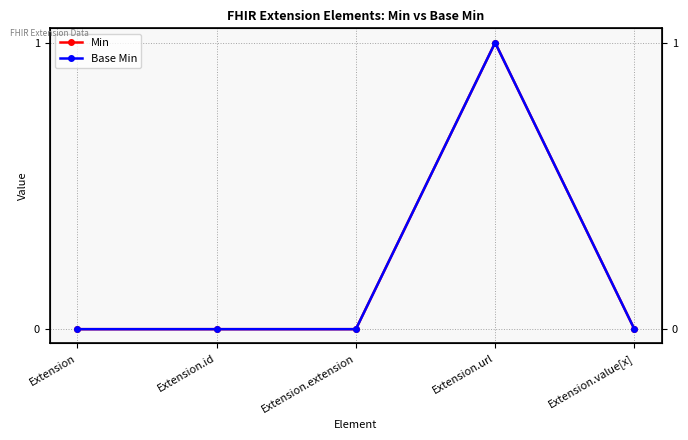

What is the label of the 1st point from the right?

Extension.value[x]